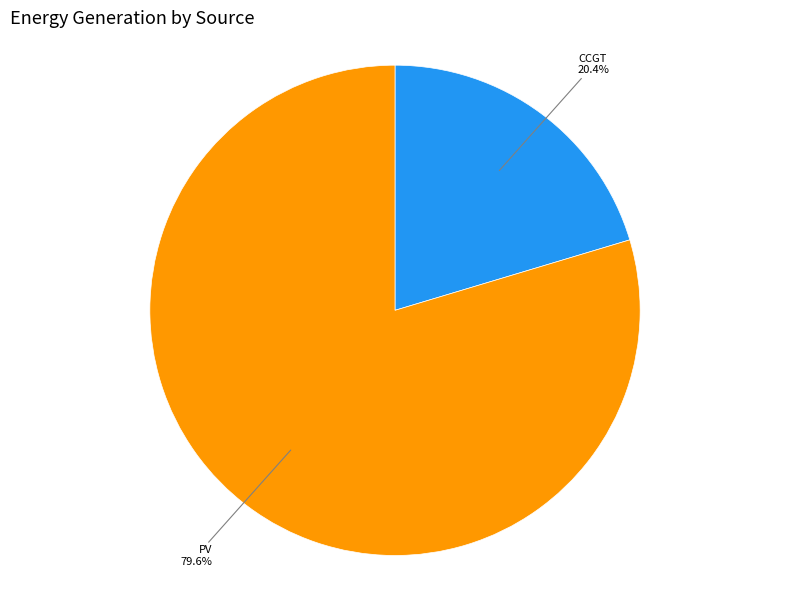

Is there a majority slice in this chart?

Yes